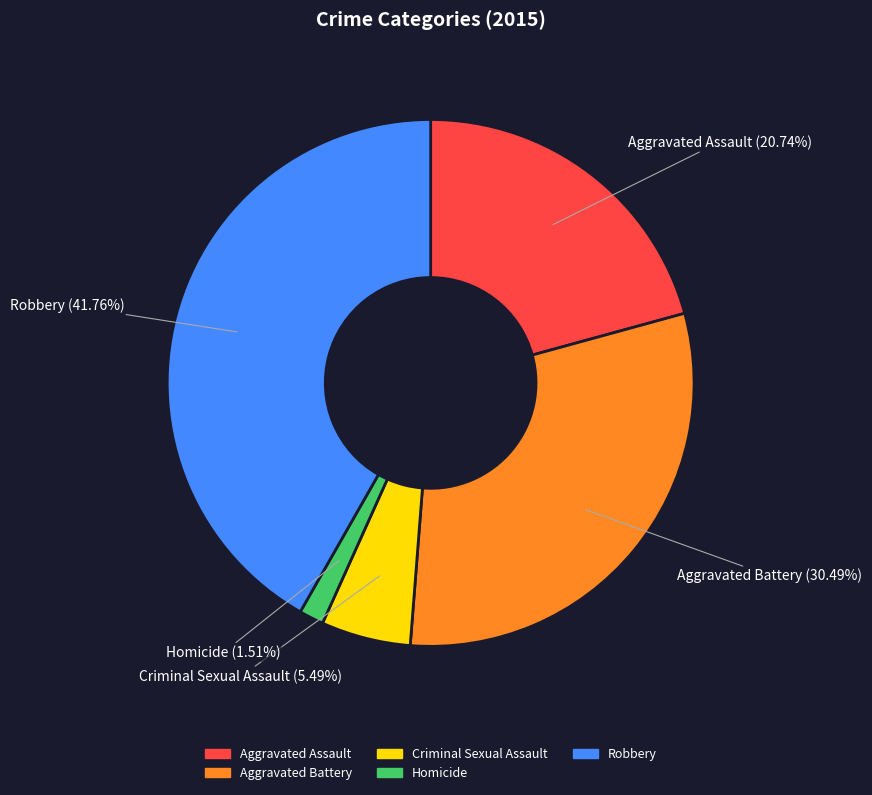

To the nearest percent, what percentage of the pie is Aggravated Assault?

21%